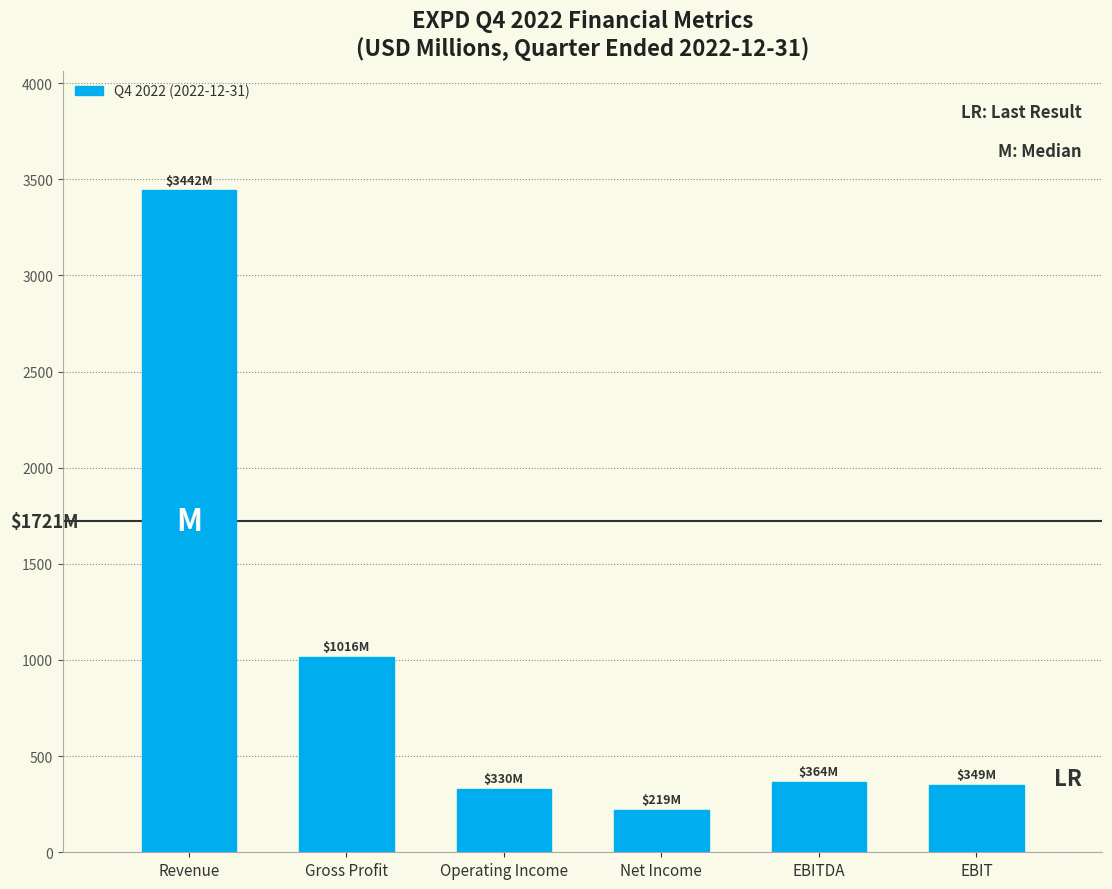

The value at EBITDA is 118.9. True or false?

False